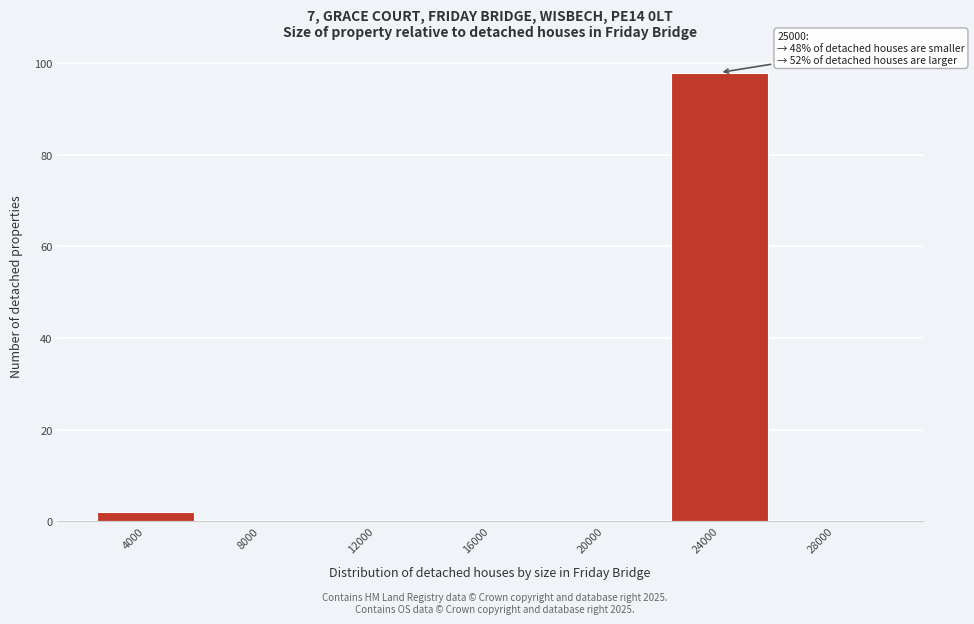

Reading left to right, what are all the values shown in this chart?

4000=2	8000=0	12000=0	16000=0	20000=0	24000=98	28000=0